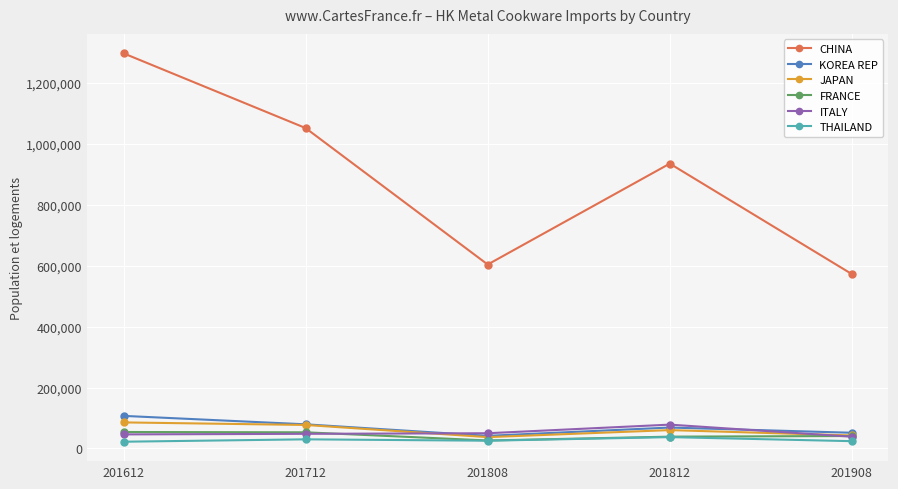

Which series has the widest spread of values?

CHINA